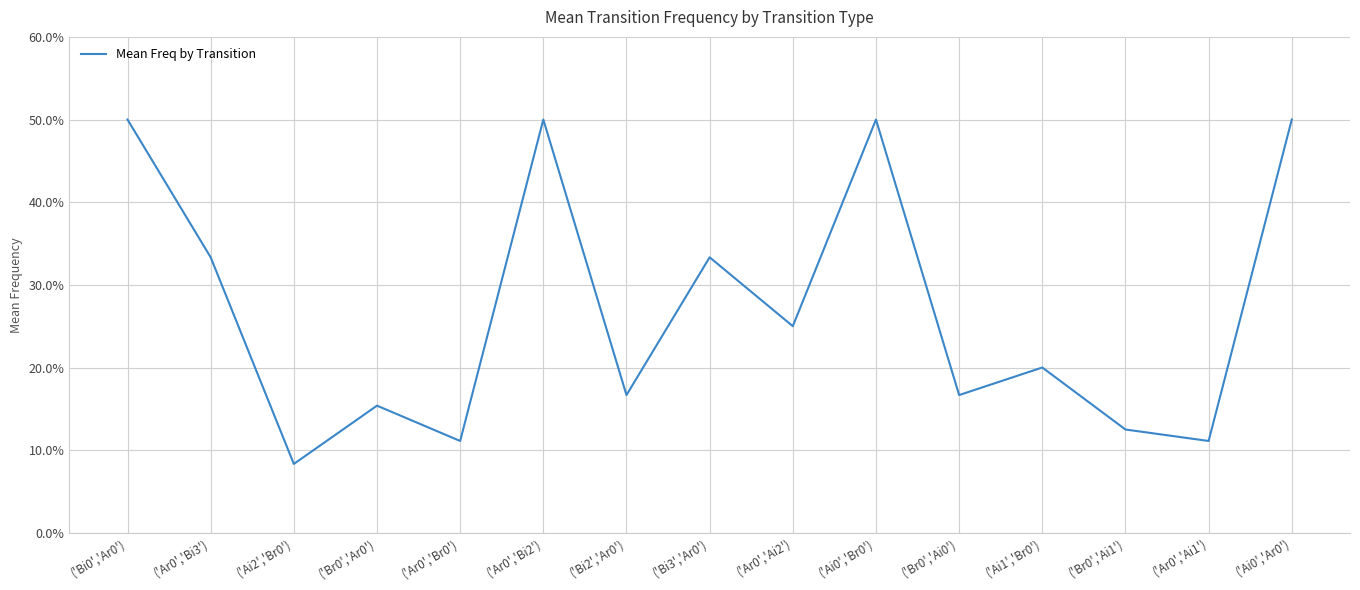

Which category has the highest value across all series?

('Bi0','Ar0')